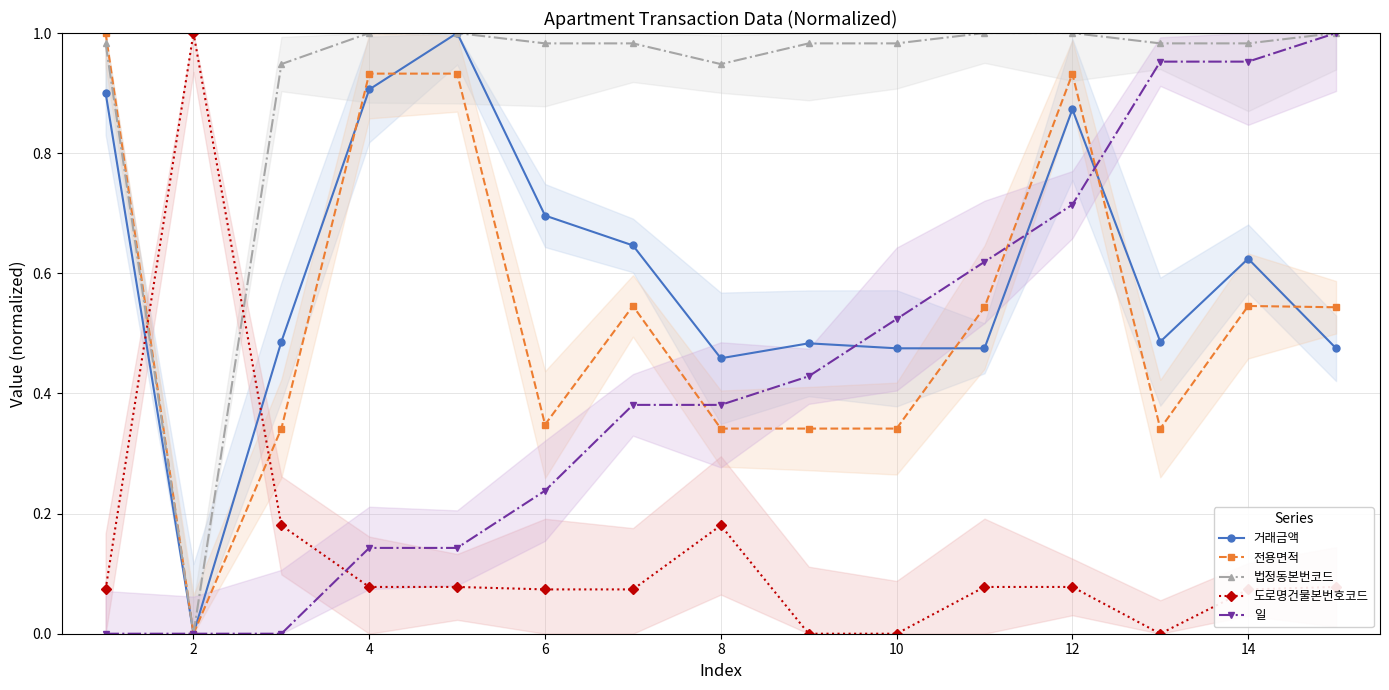

Reading right to left, what are all the values shown in this chart?

거래금액: 0.5	0.6	0.5	0.9	0.5	0.5	0.5	0.5	0.6	0.7	1.0	0.9	0.5	0.0	0.9
전용면적: 0.5	0.5	0.3	0.9	0.5	0.3	0.3	0.3	0.5	0.3	0.9	0.9	0.3	0.0	1.0
법정동본번코드: 1.0	1.0	1.0	1.0	1.0	1.0	1.0	0.9	1.0	1.0	1.0	1.0	0.9	0.0	1.0
도로명건물본번호코드: 0.1	0.1	0.0	0.1	0.1	0.0	0.0	0.2	0.1	0.1	0.1	0.1	0.2	1.0	0.1
일: 1.0	1.0	1.0	0.7	0.6	0.5	0.4	0.4	0.4	0.2	0.1	0.1	0.0	0.0	0.0